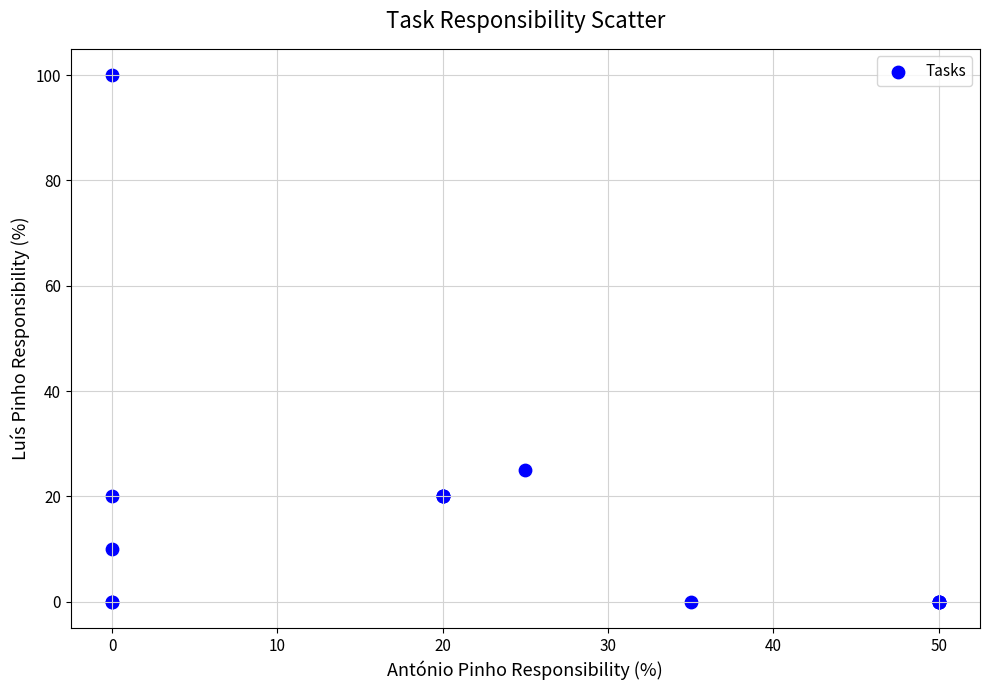

What Y value in the scatter plot is closest to 50?

25